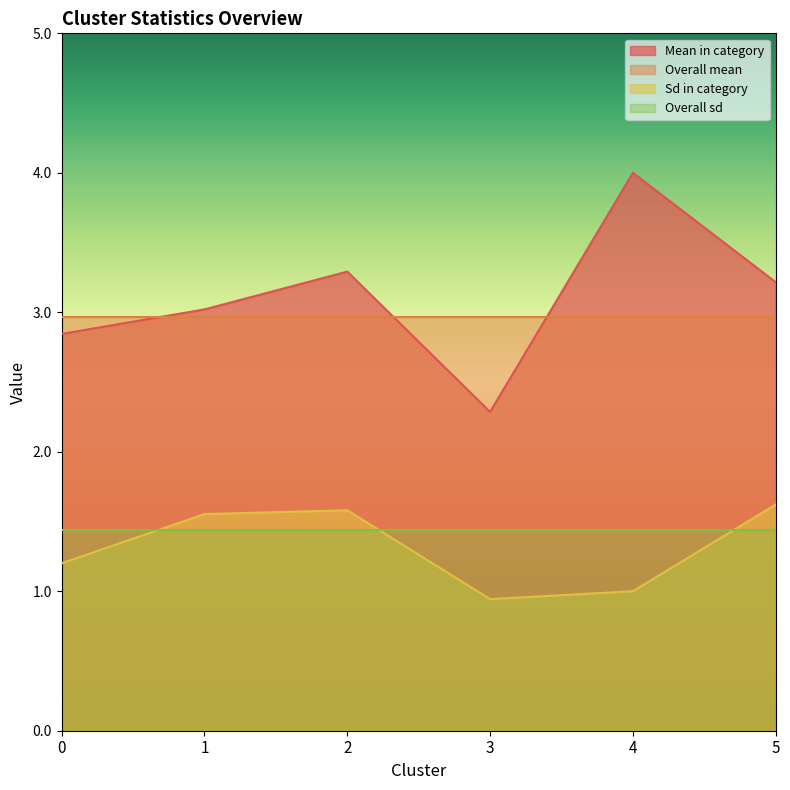

Which series changed the most between 0 and 1?

Sd in category